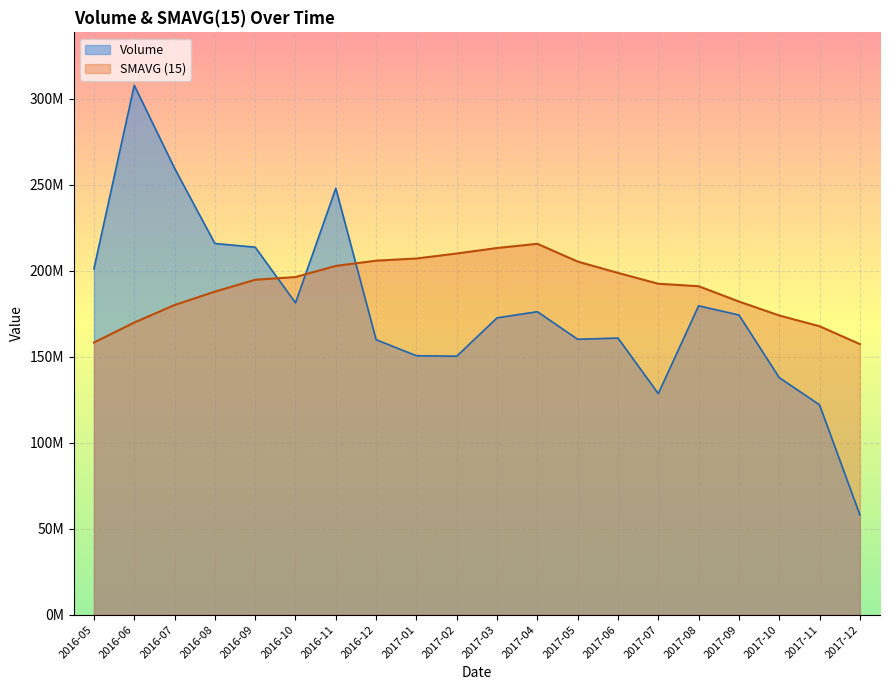

At which label does Volume reach its peak?

2016-06